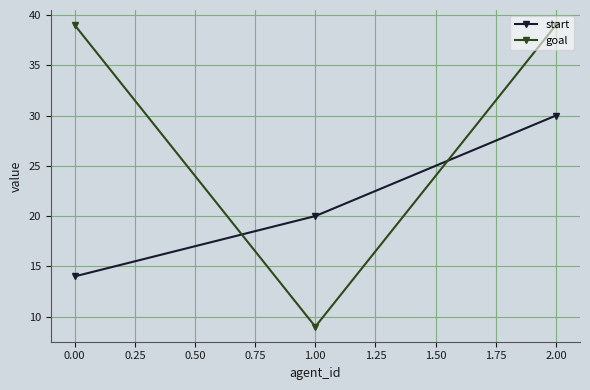

What is the difference between the highest and lowest values at 2.00?

9